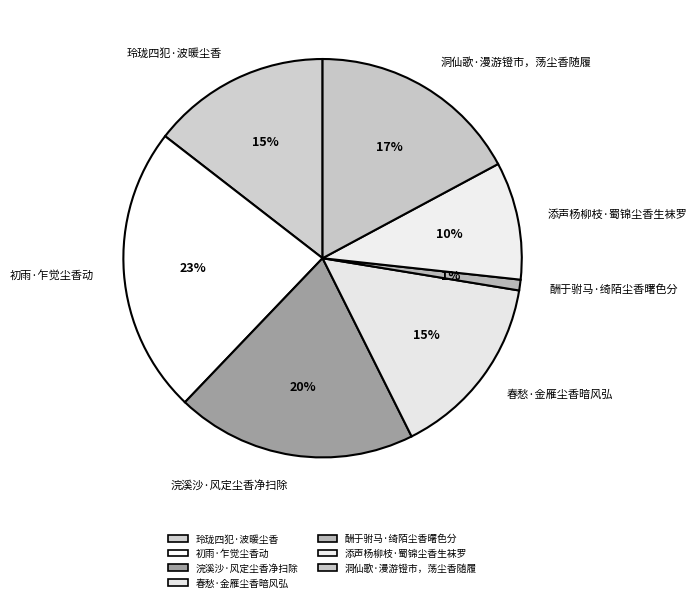

Which slice is the largest?

初雨·乍觉尘香动